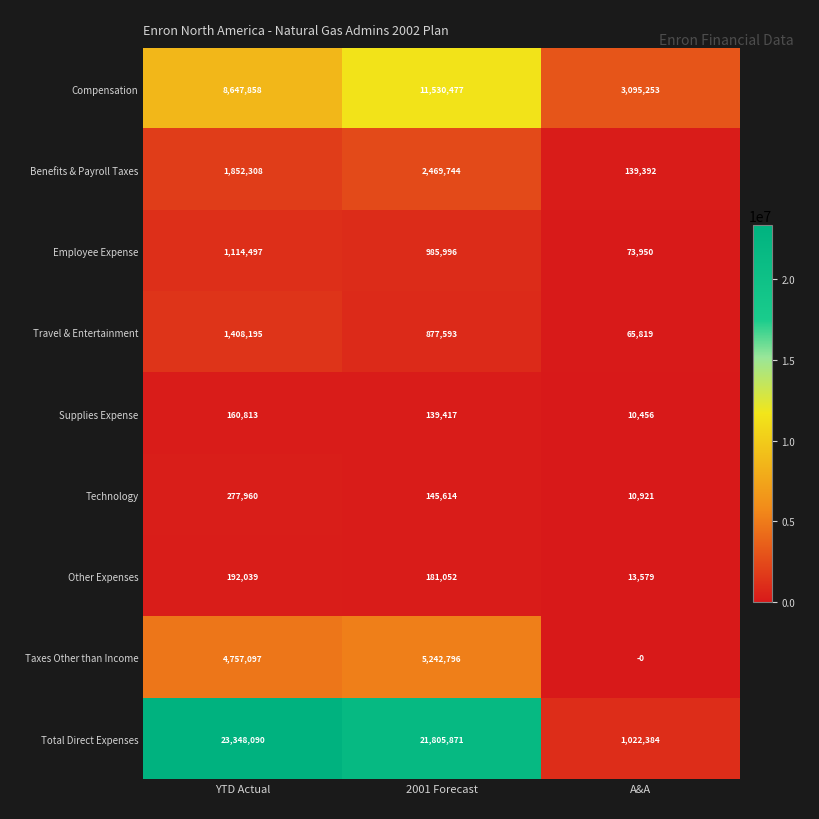

True or false: Employee Expense has a value of 1635819 at YTD Actual.

False